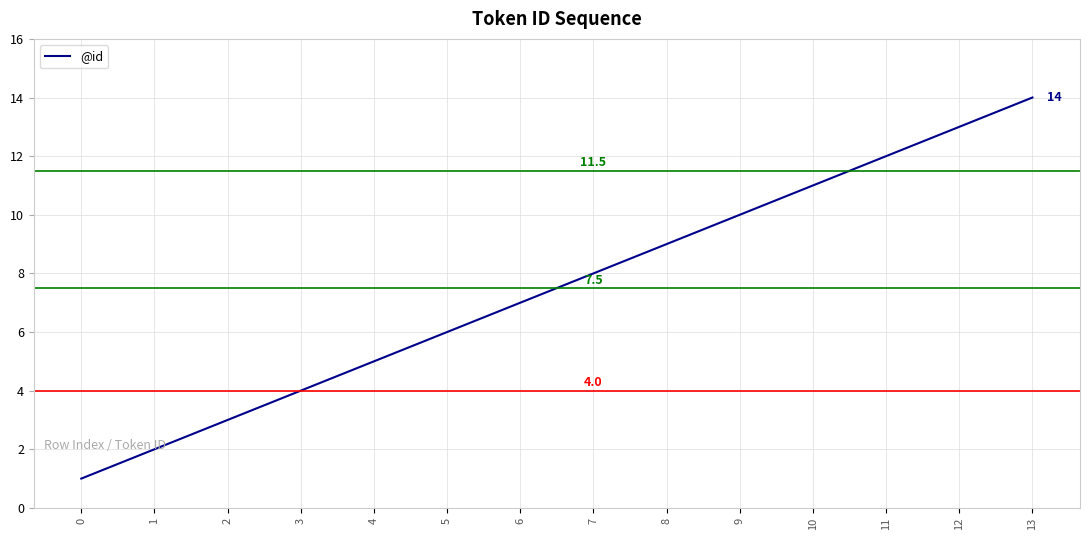

What is the difference between the maximum and minimum values?

13